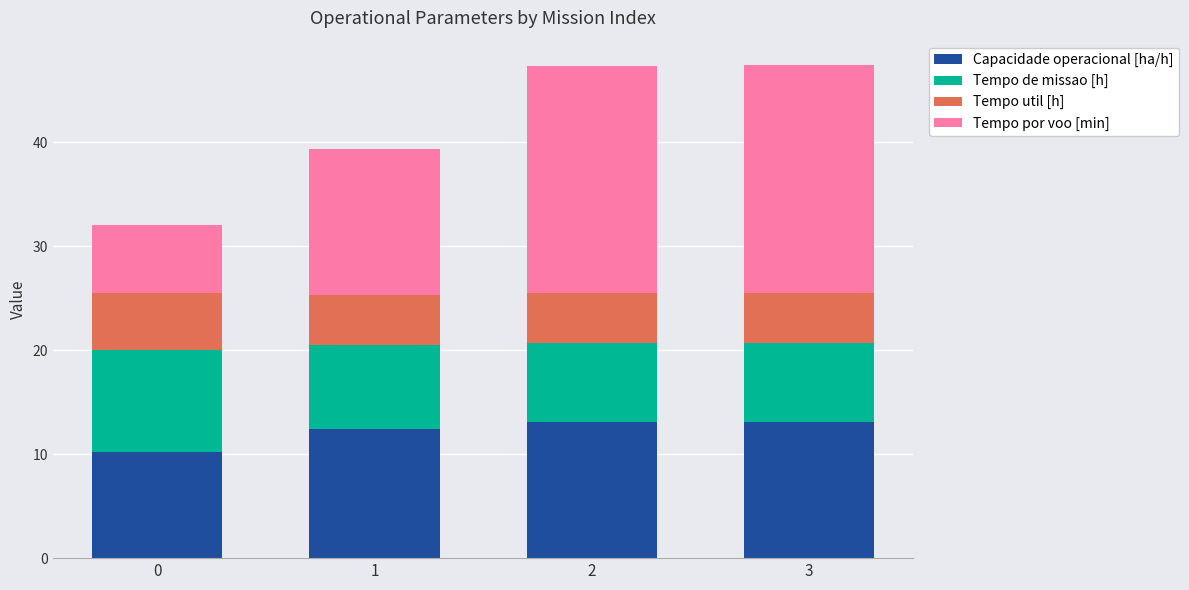

What is the maximum value for Capacidade operacional [ha/h]?

13.1